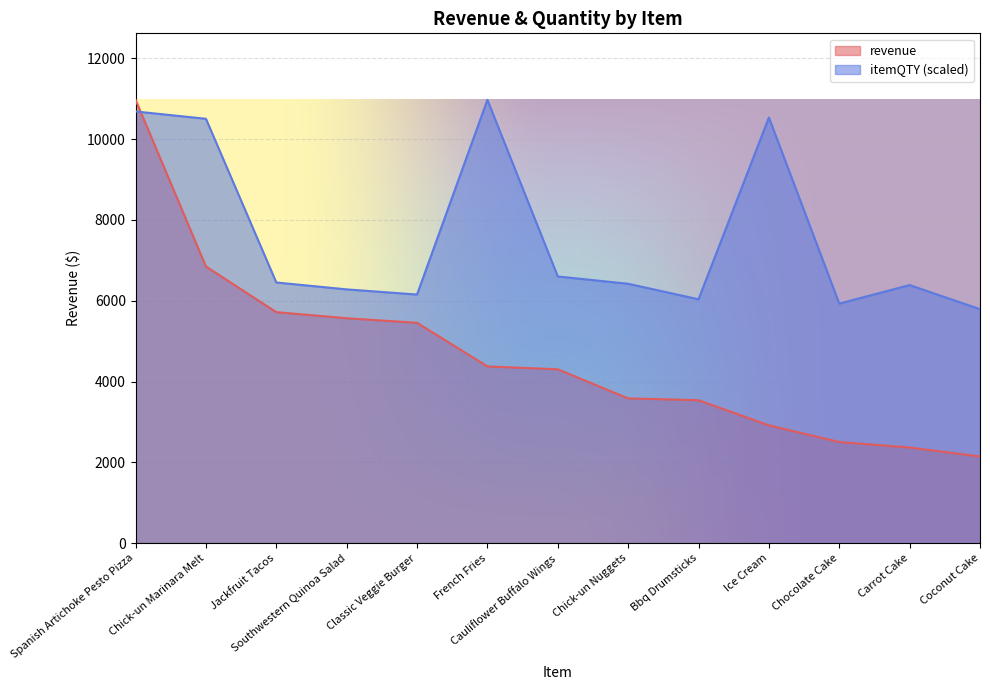

True or false: revenue has more than 0 points higher than both neighbors.

False